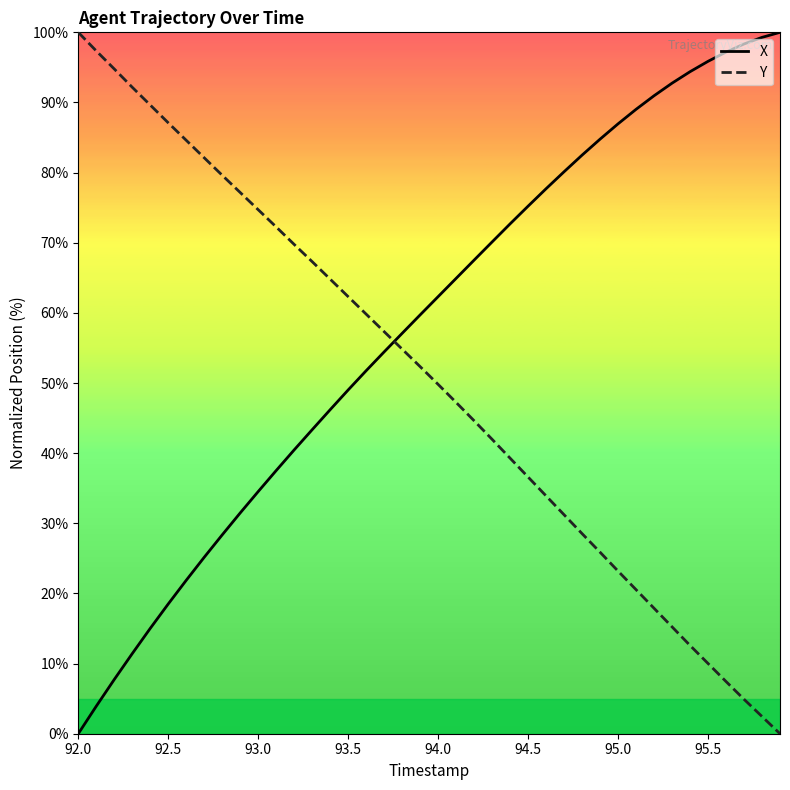

Which series has the largest total across all categories?

X